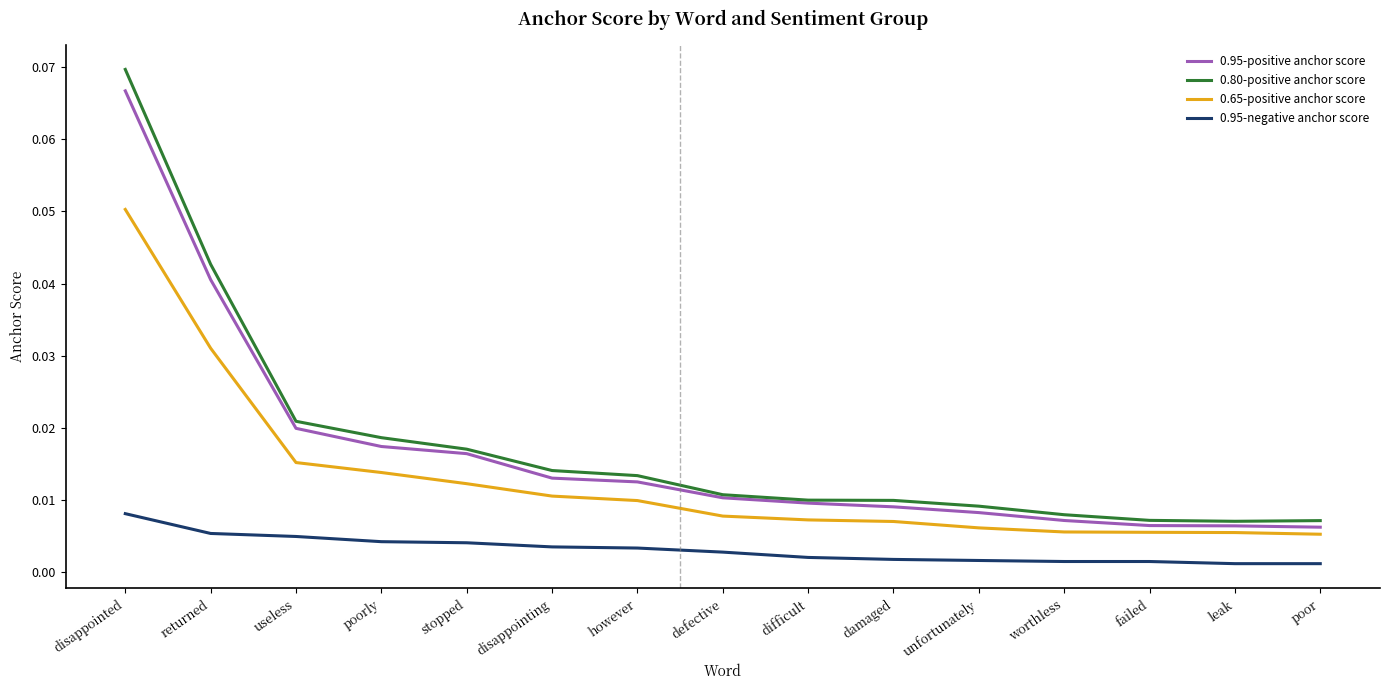

What position from the right is defective?

8